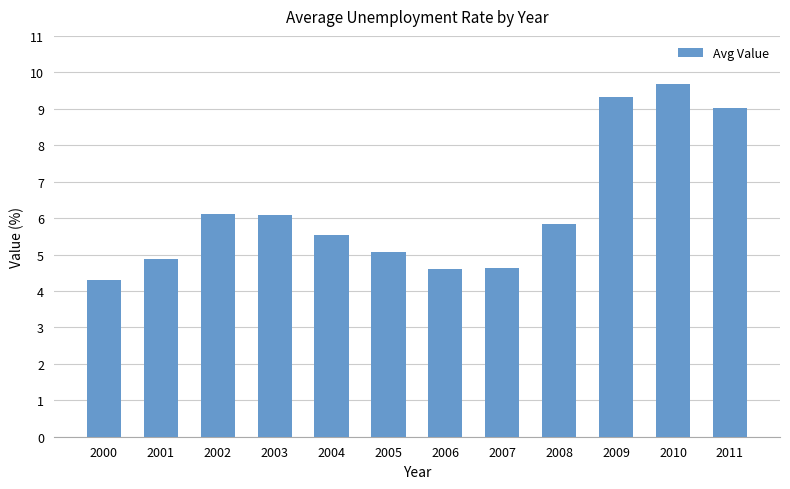

What is the ratio of the value at 2000 to the value at 2004?

0.8